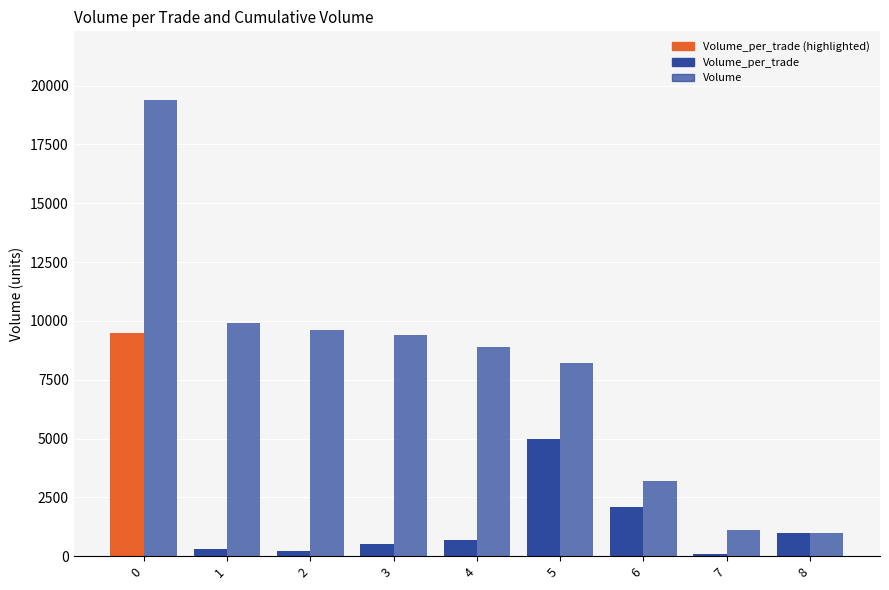

Reading left to right, what are all the values shown in this chart?

Volume_per_trade: 9500	300	200	500	700	5000	2100	100	1000
Volume: 19400	9900	9600	9400	8900	8200	3200	1100	1000